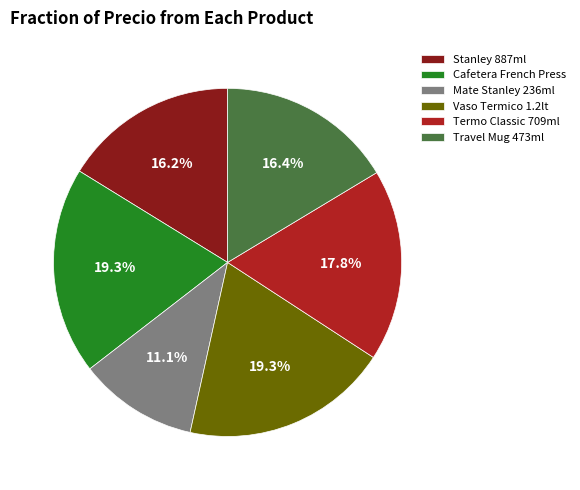

What is the ratio of the value at Stanley 887ml to the value at Mate Stanley 236ml?

1.5